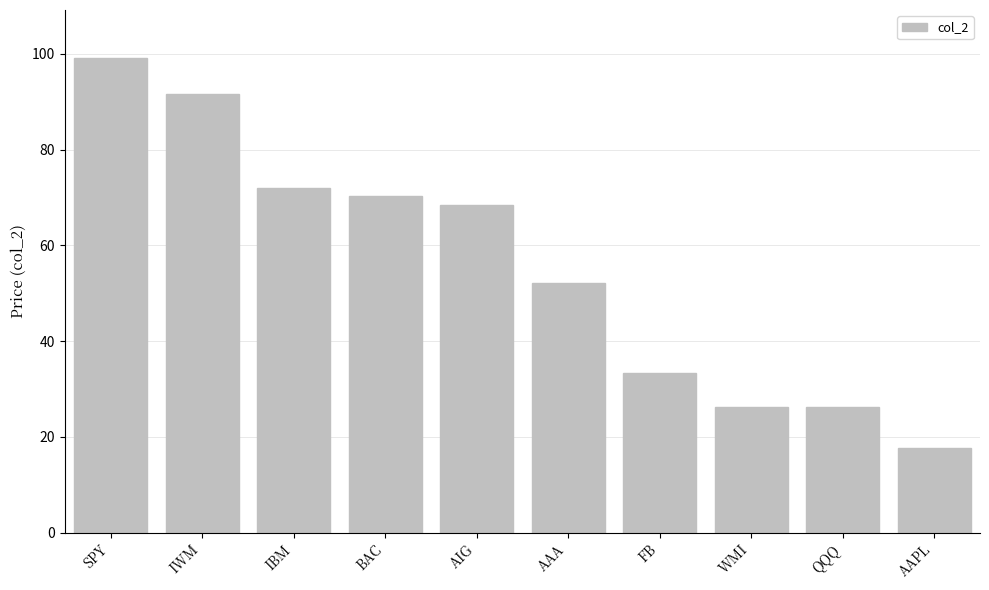

Read the value at FB.

33.4